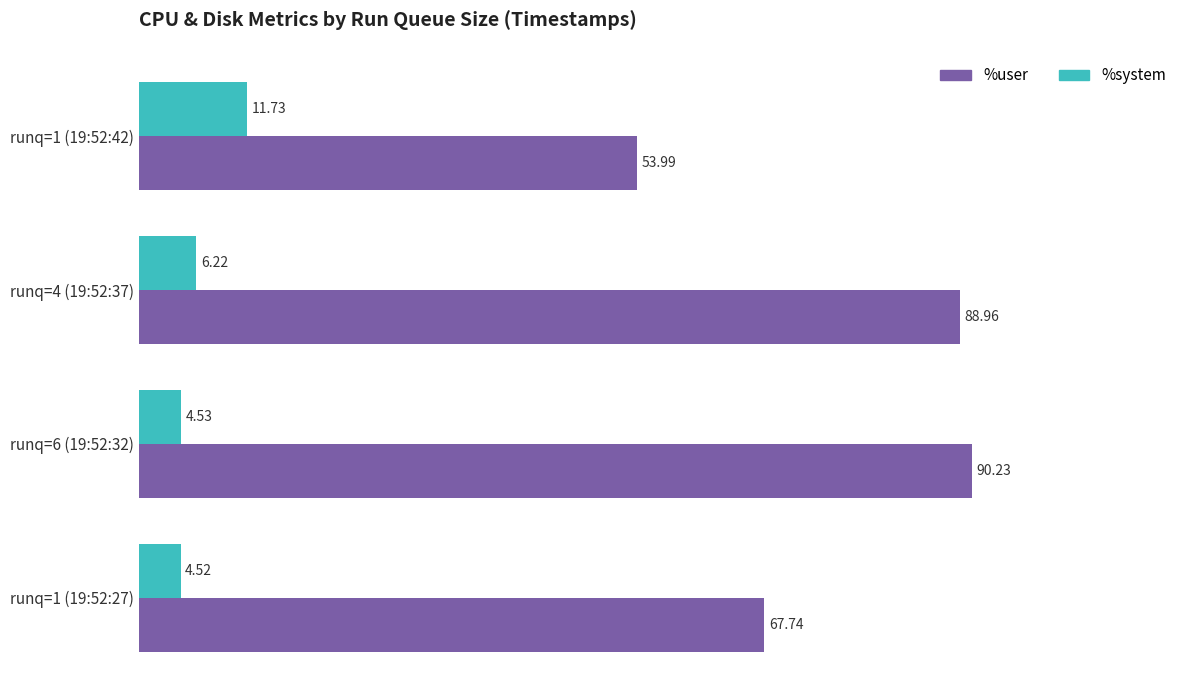

What is the minimum value for %user?

54.0